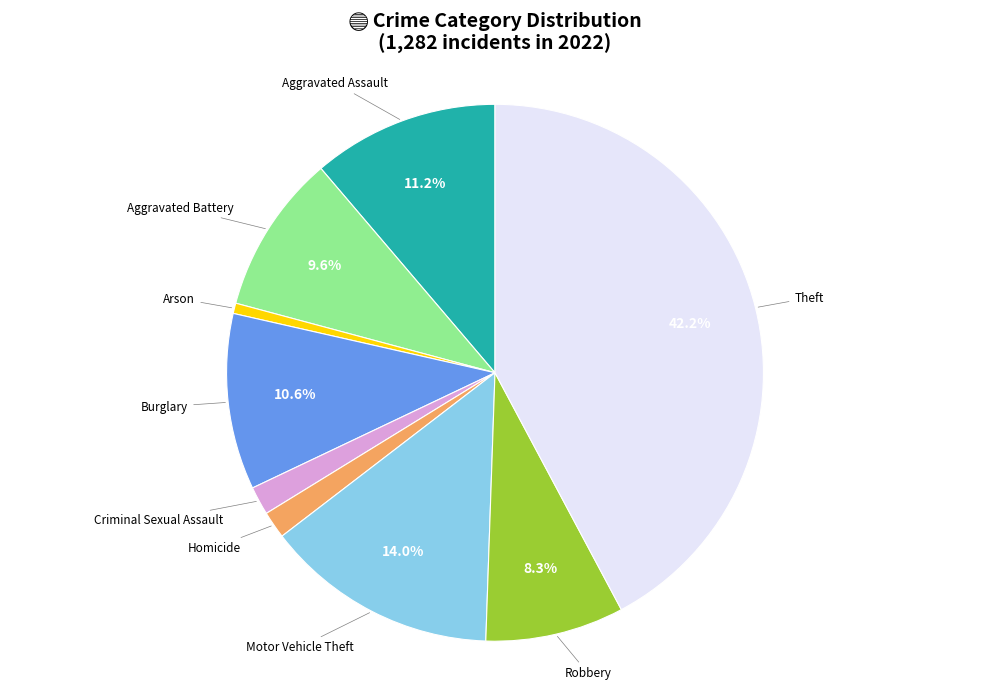

Does Criminal Sexual Assault represent more than half of the total?

No